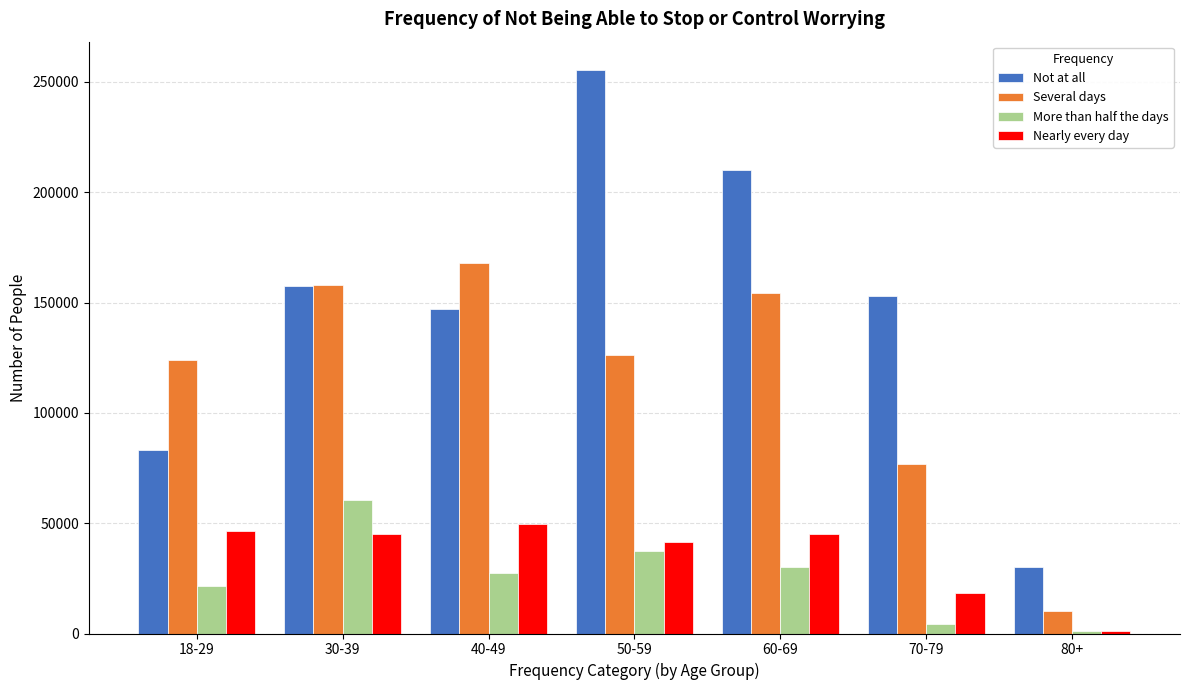

What is the average value of the Nearly every day series?

35337